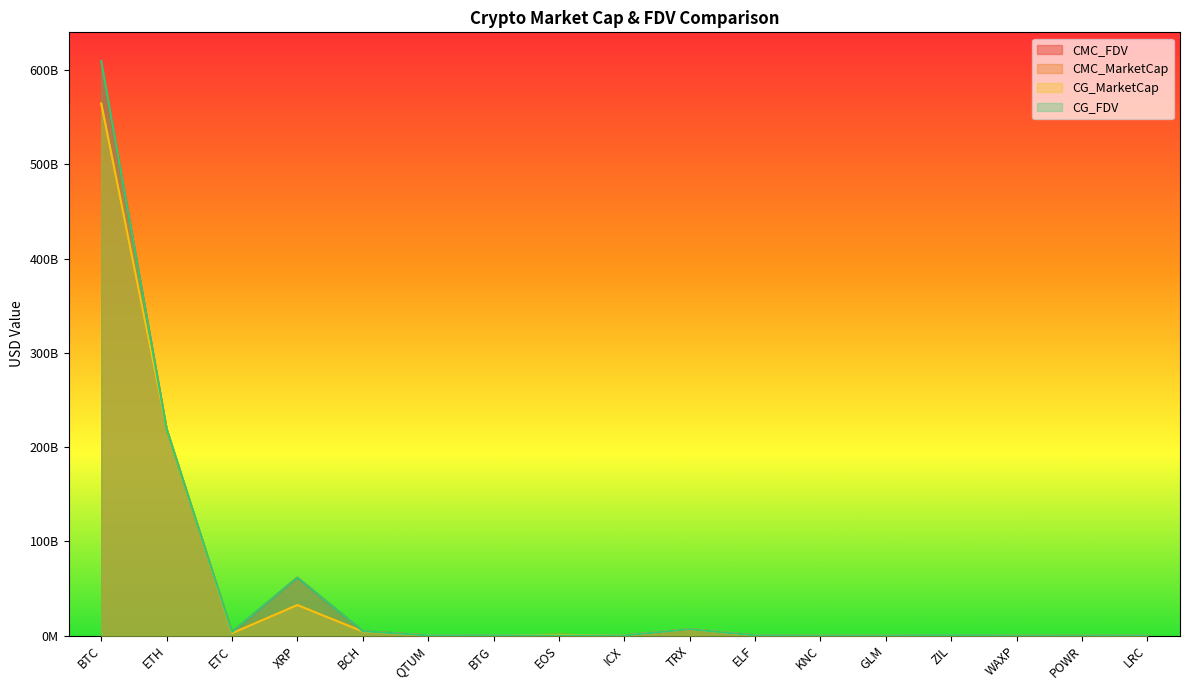

Read the CG_MarketCap value at BCH.

4364291746.0